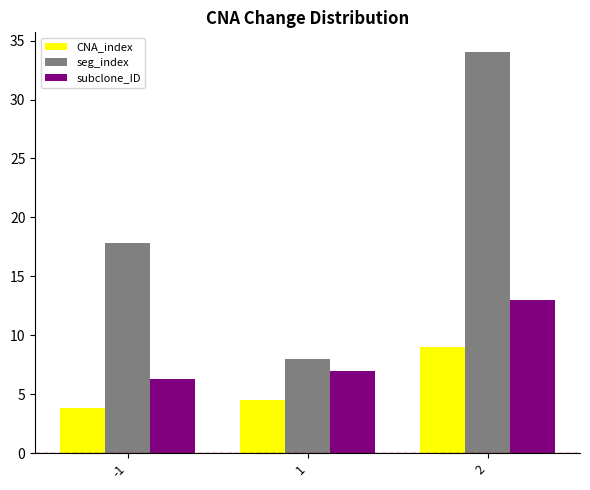

What is the approximate value of subclone_ID at -1?

6.3